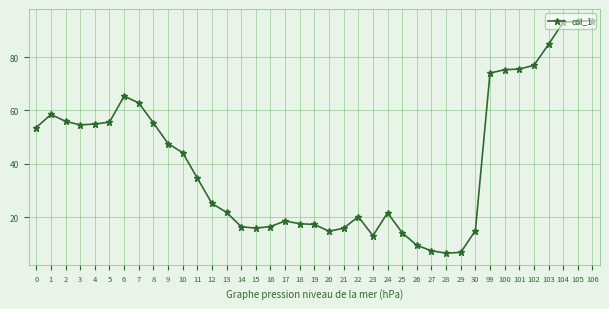

True or false: the data shows 8.2 at 23.

False